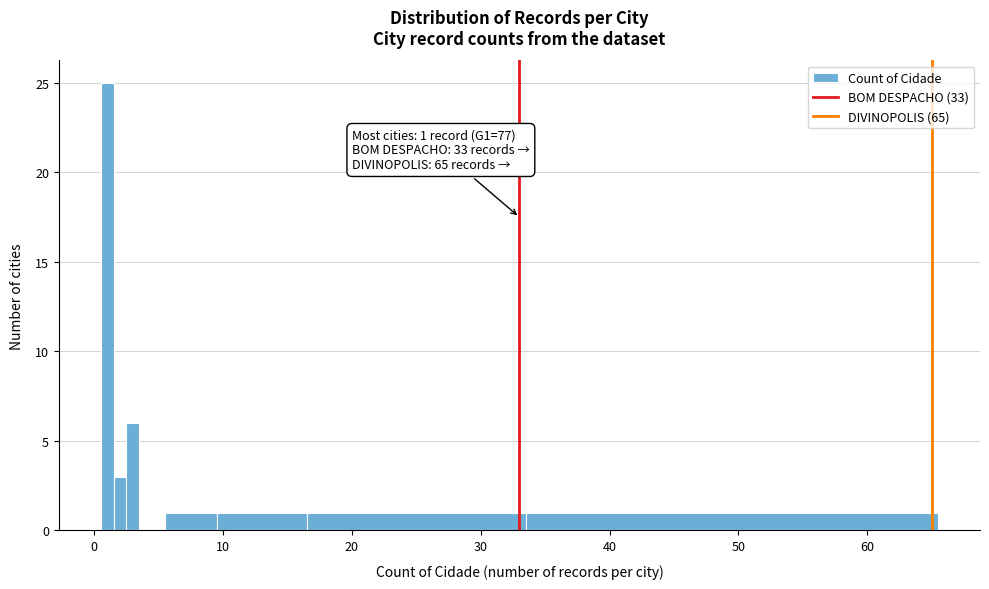

Around what value on the x-axis is the tallest bar? Give the approximate position of its centre, as read against the axis.

1